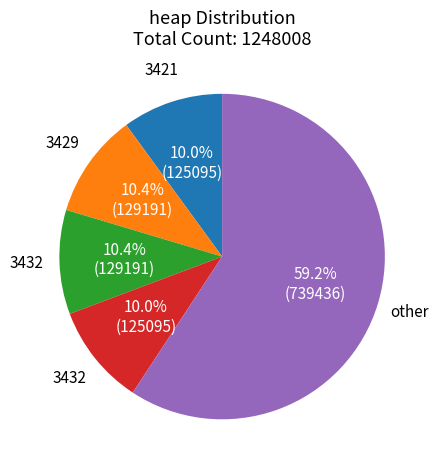

Is there a majority slice in this chart?

Yes